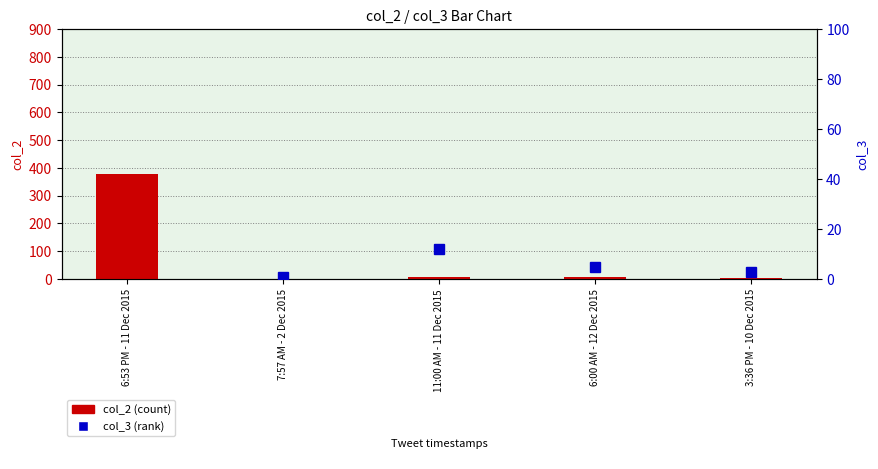

Rank the categories by col_2 value from lowest to highest.

7:57 AM - 2 Dec 2015, 3:36 PM - 10 Dec 2015, 11:00 AM - 11 Dec 2015, 6:00 AM - 12 Dec 2015, 6:53 PM - 11 Dec 2015